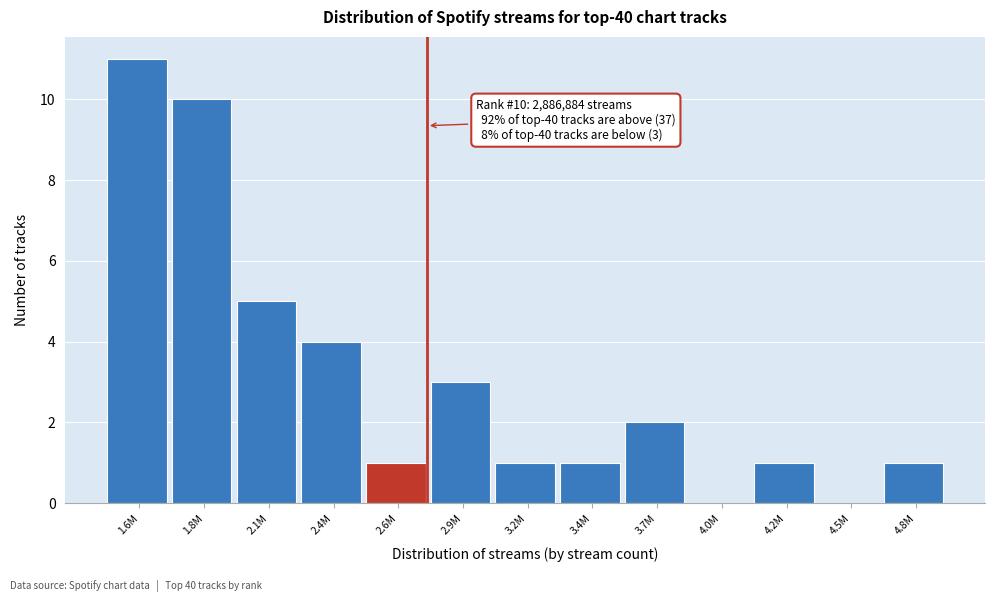

Reading left to right, what are all the values shown in this chart?

1.6M=11	1.8M=10	2.1M=5	2.4M=4	2.6M=1	2.9M=3	3.2M=1	3.4M=1	3.7M=2	4.0M=0	4.2M=1	4.5M=0	4.8M=1